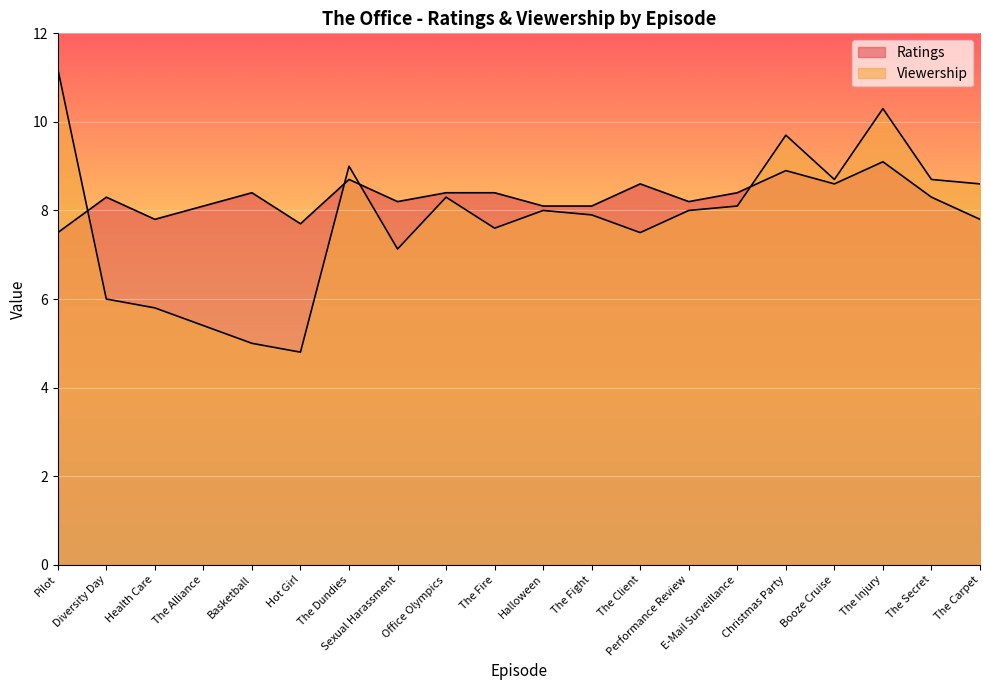

Reading right to left, transcribe all the data shown in this chart.

Ratings: The Carpet=7.8	The Secret=8.3	The Injury=9.1	Booze Cruise=8.6	Christmas Party=8.9	E-Mail Surveillance=8.4	Performance Review=8.2	The Client=8.6	The Fight=8.1	Halloween=8.1	The Fire=8.4	Office Olympics=8.4	Sexual Harassment=8.2	The Dundies=8.7	Hot Girl=7.7	Basketball=8.4	The Alliance=8.1	Health Care=7.8	Diversity Day=8.3	Pilot=7.5
Viewership: The Carpet=8.6	The Secret=8.7	The Injury=10.3	Booze Cruise=8.7	Christmas Party=9.7	E-Mail Surveillance=8.1	Performance Review=8.0	The Client=7.5	The Fight=7.9	Halloween=8.0	The Fire=7.6	Office Olympics=8.3	Sexual Harassment=7.1	The Dundies=9.0	Hot Girl=4.8	Basketball=5.0	The Alliance=5.4	Health Care=5.8	Diversity Day=6.0	Pilot=11.2